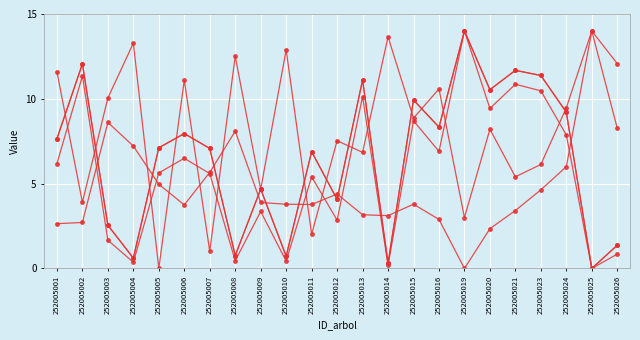

How many data points does each series have?

23